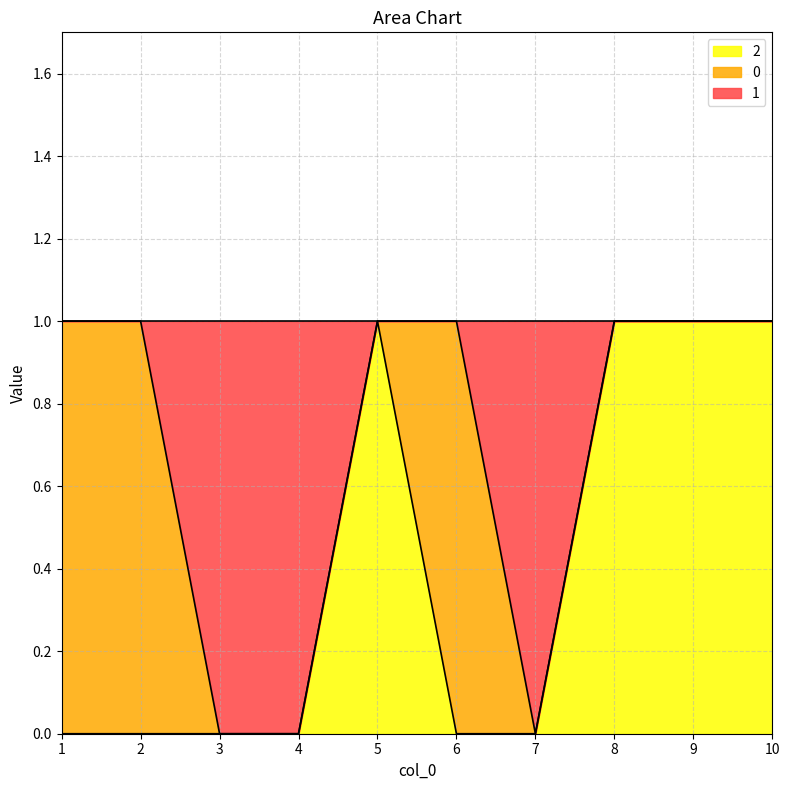

What is the difference between the highest and lowest values at 3?

1